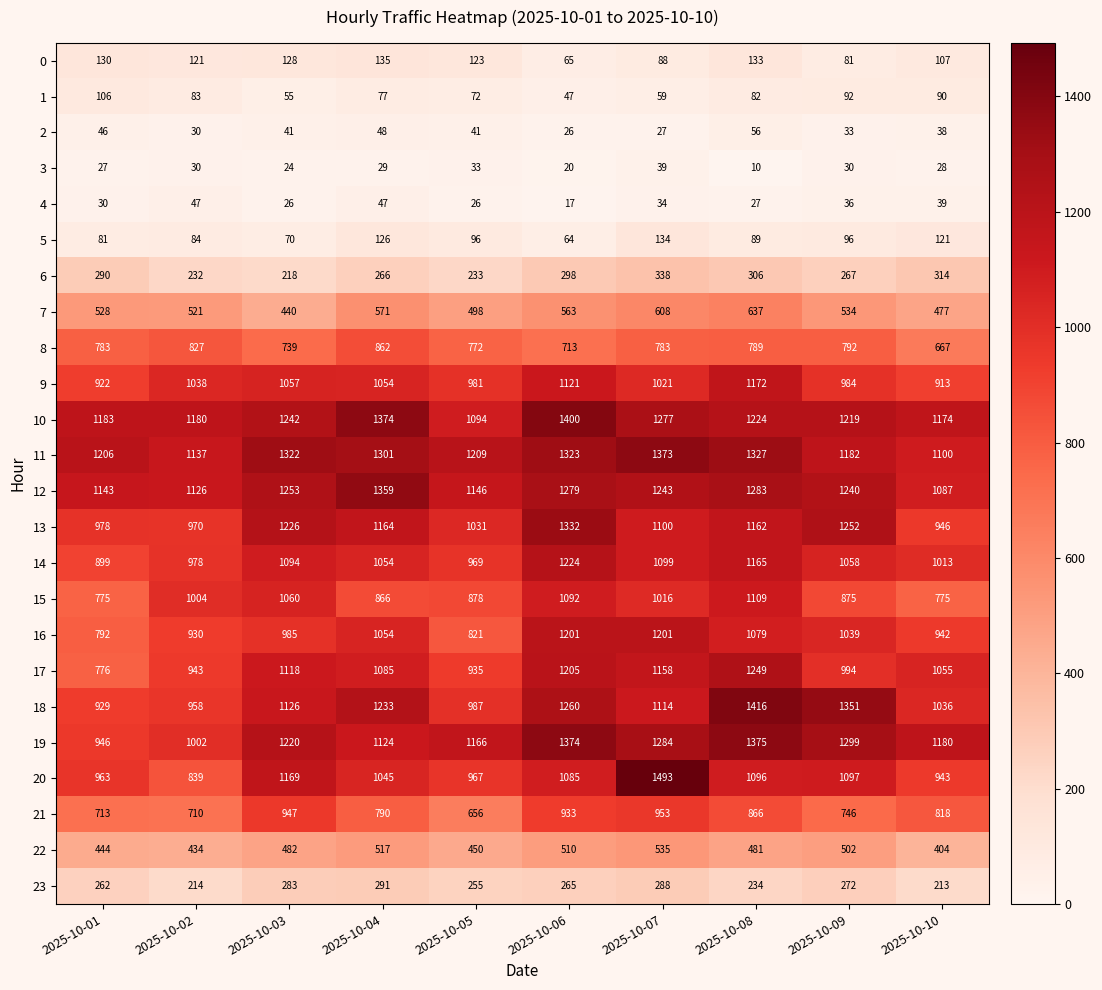

Where does the 14 series first go above 1058?

2025-10-03